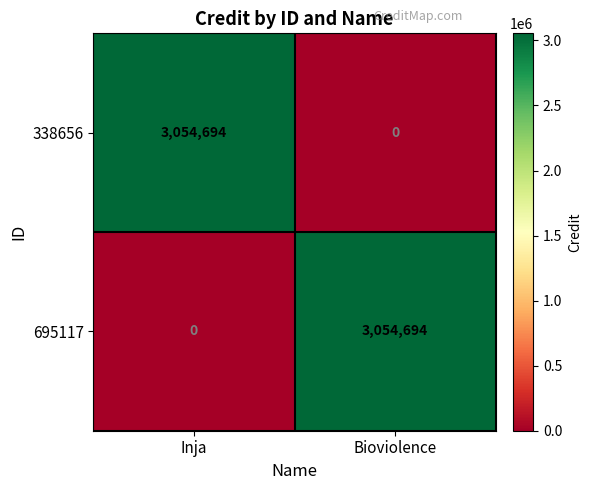

At which label does 695117 reach its peak?

Bioviolence